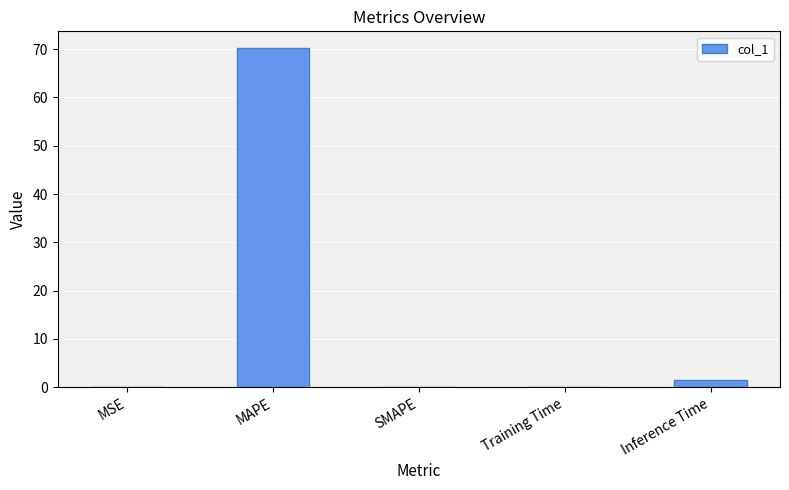

What is the greatest value displayed?

70.2